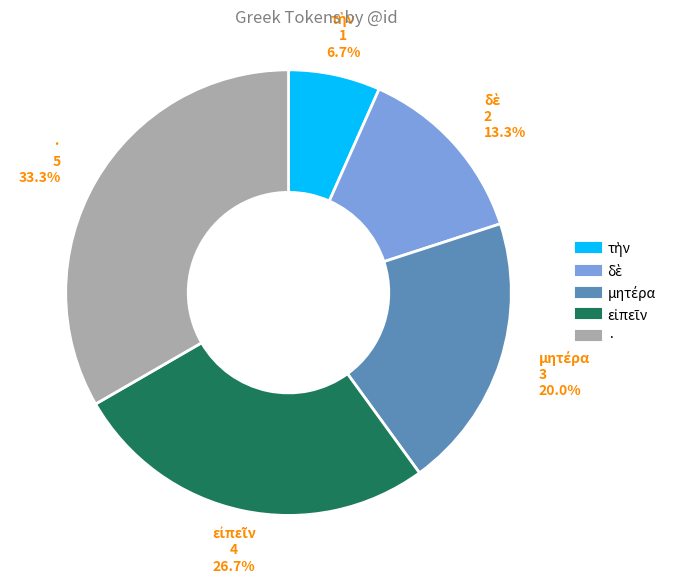

Which category has the biggest portion of the pie?

·